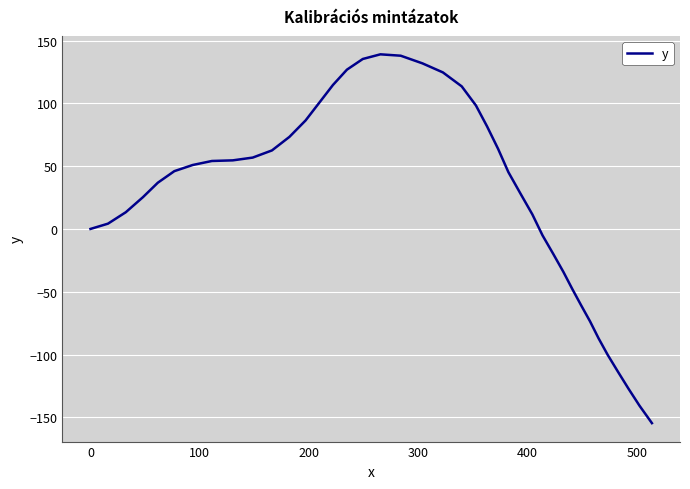

What is the difference between the maximum and minimum values?

293.6